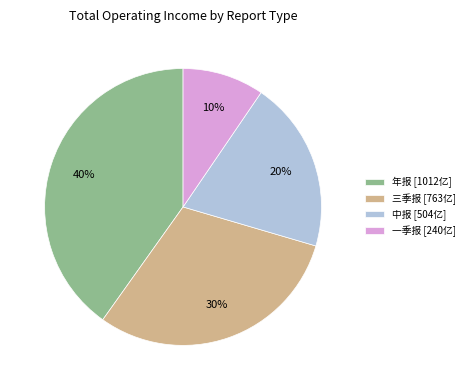

Which category has the biggest portion of the pie?

年报